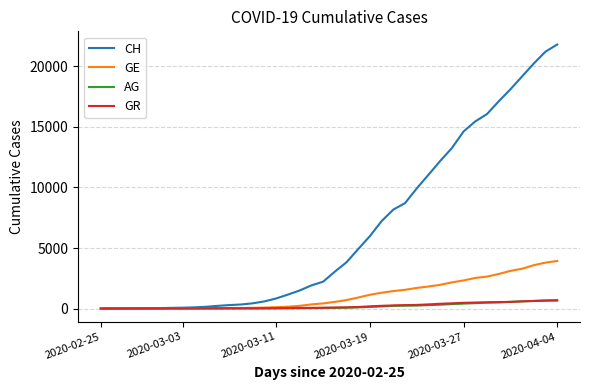

What is the average value of the GE series?

1122